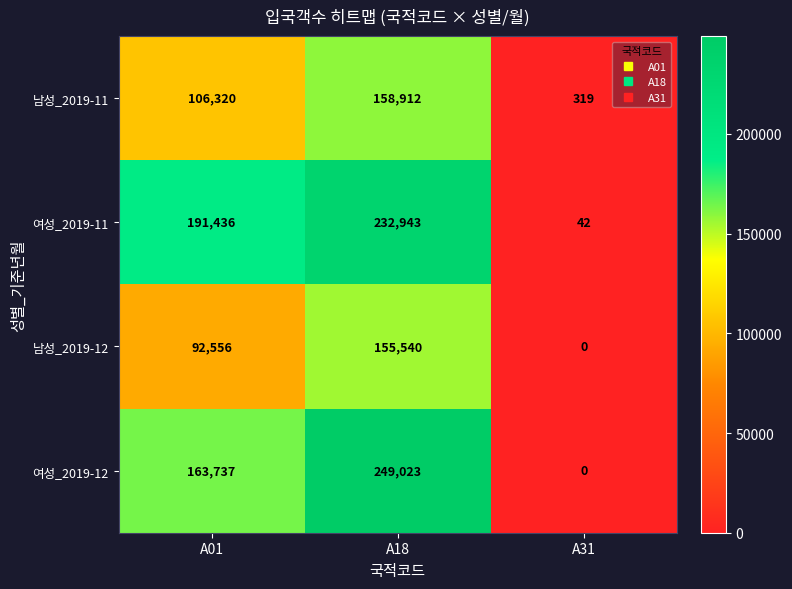

What is the difference between the maximum and minimum values in the 여성_2019-12 series?

249023